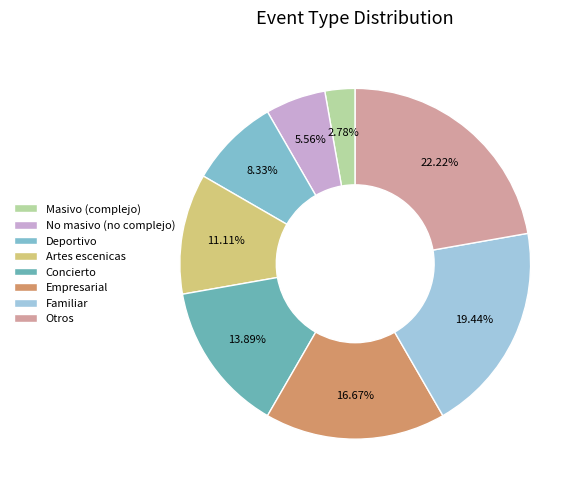

Between Otros and Familiar, which is larger?

Otros